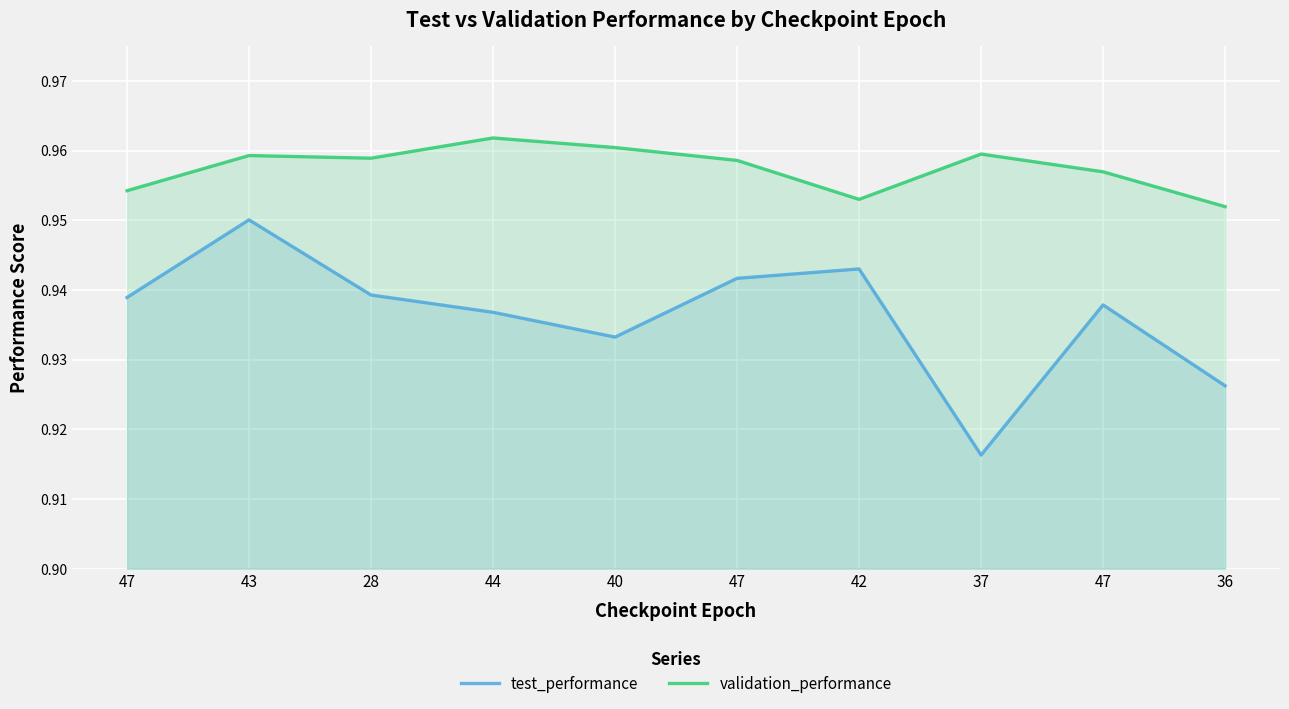

Count the number of data series in this chart.

2